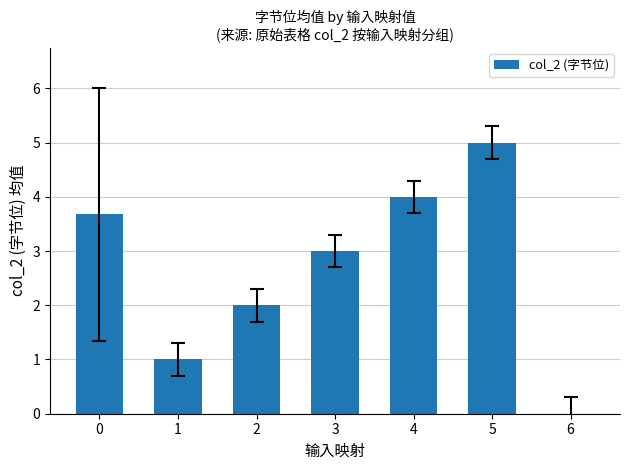

Where is the data nearest to the value 2?

2